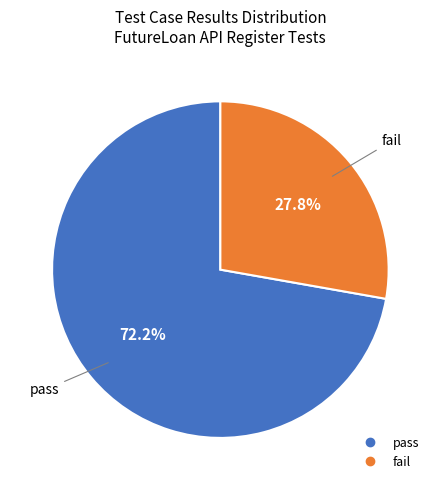

Approximately how many times larger is the value at pass compared to fail?

2.6